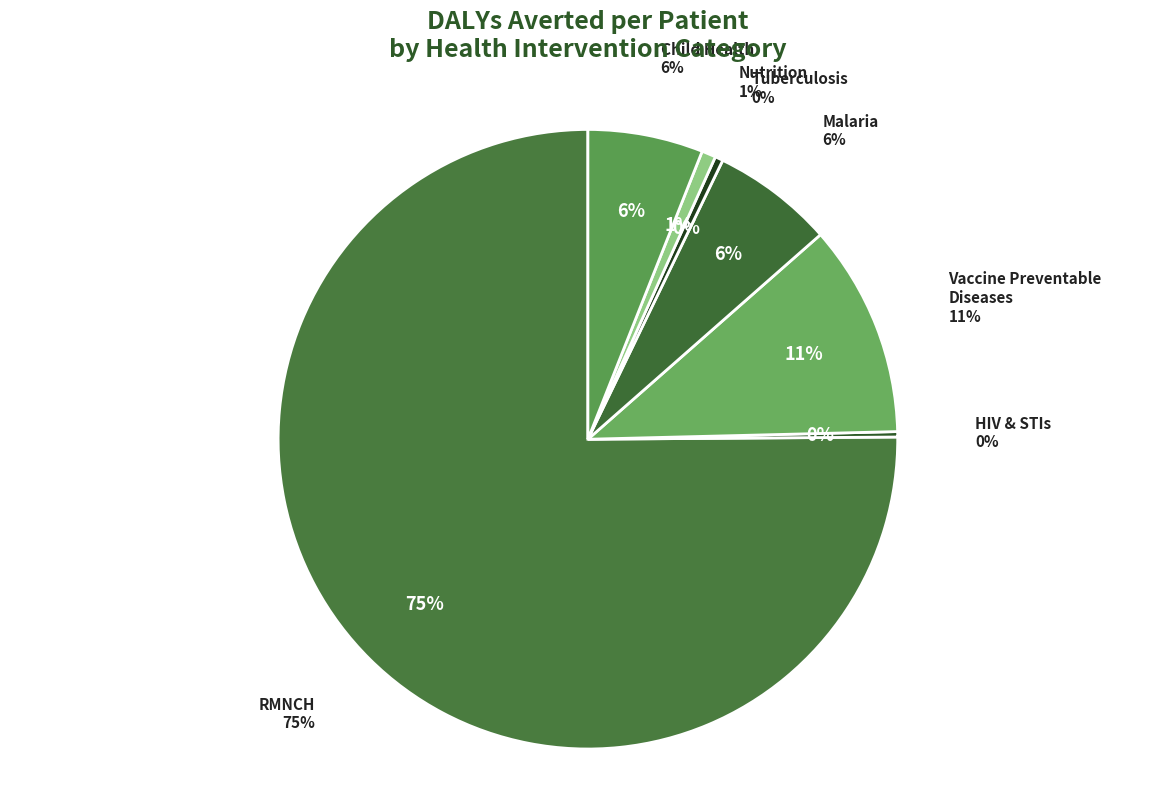

Which category has the biggest portion of the pie?

RMNCH